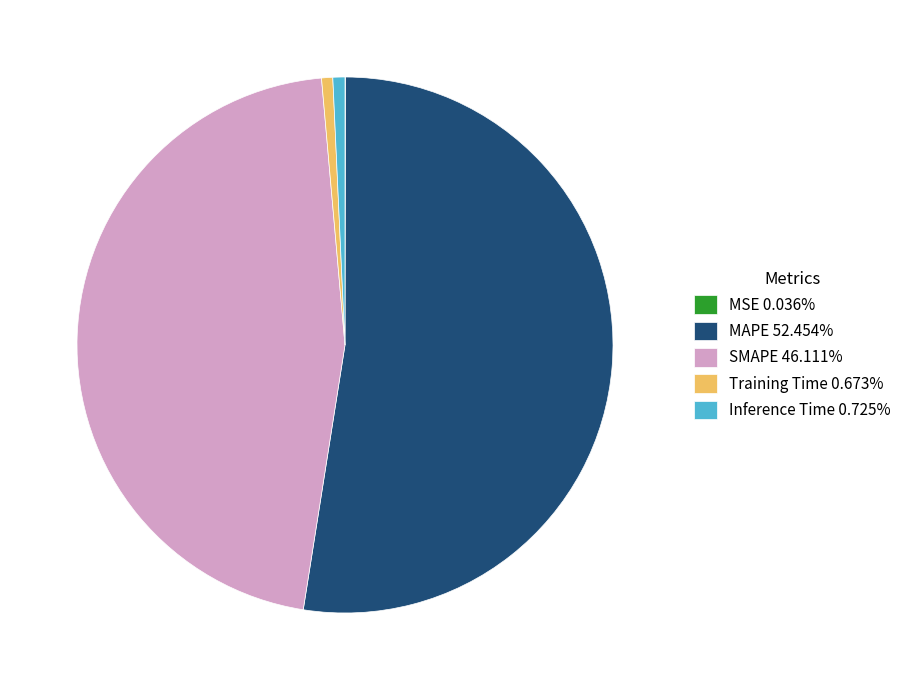

Does MAPE account for over 50% of the chart?

Yes